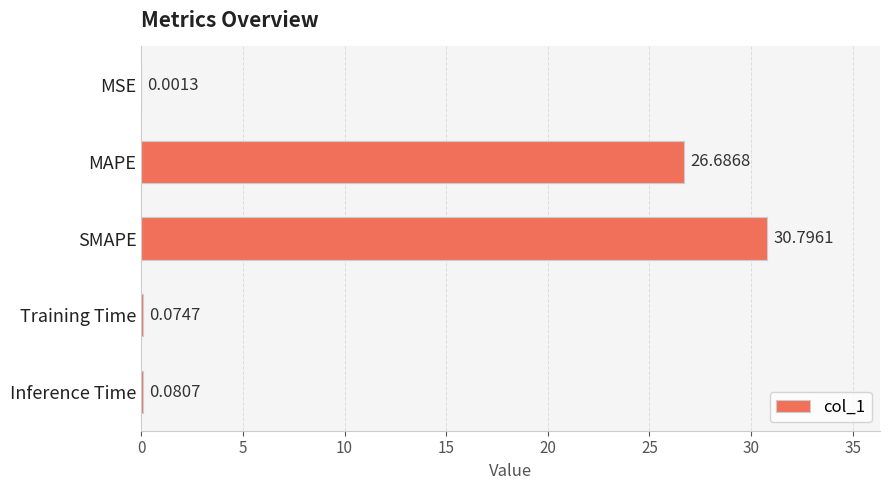

At which label is the value closest to 15?

MAPE